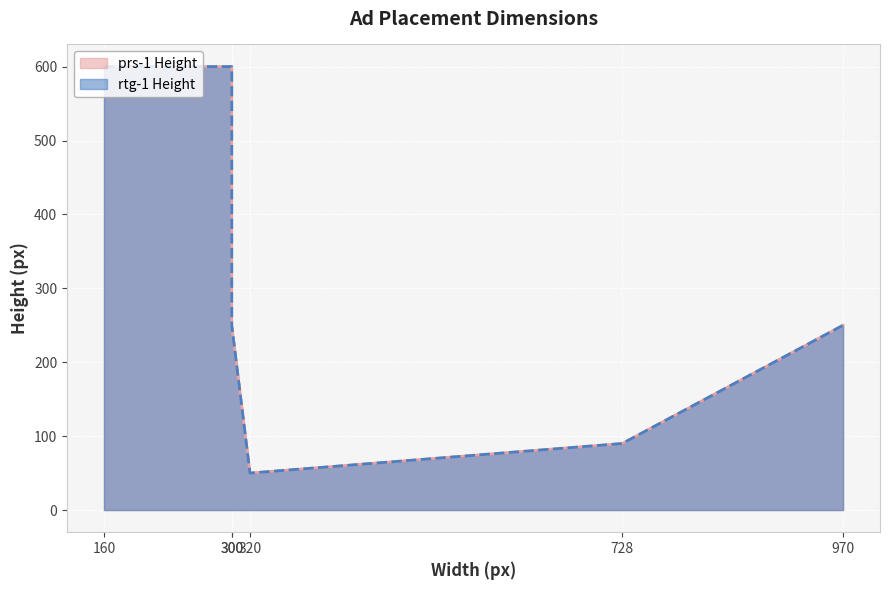

What is the difference between the maximum and minimum values in the prs-1 Height series?

550